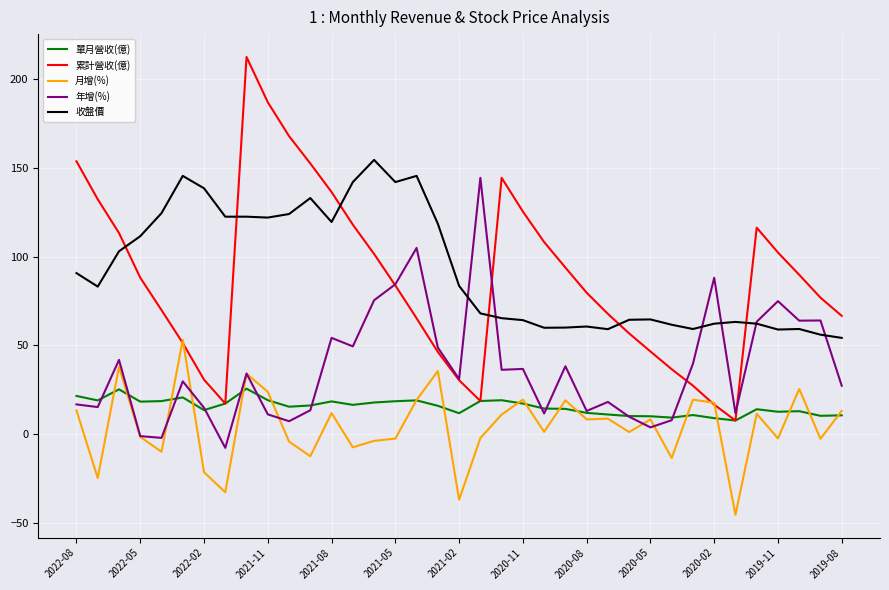

How many interior local valleys does the 月增(%) series have?

13